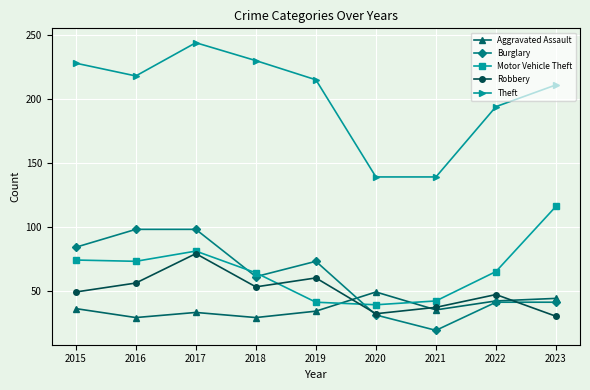

Reading left to right, what are all the values shown in this chart?

Aggravated Assault: 2015=36	2016=29	2017=33	2018=29	2019=34	2020=49	2021=35	2022=42	2023=44
Burglary: 2015=84	2016=98	2017=98	2018=61	2019=73	2020=31	2021=19	2022=41	2023=41
Motor Vehicle Theft: 2015=74	2016=73	2017=81	2018=64	2019=41	2020=39	2021=42	2022=65	2023=116
Robbery: 2015=49	2016=56	2017=79	2018=53	2019=60	2020=32	2021=37	2022=47	2023=30
Theft: 2015=228	2016=218	2017=244	2018=230	2019=215	2020=139	2021=139	2022=194	2023=211